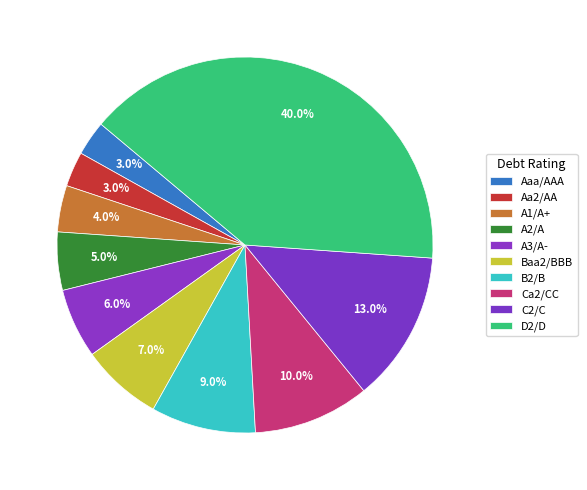

How many segments does this pie chart have?

10